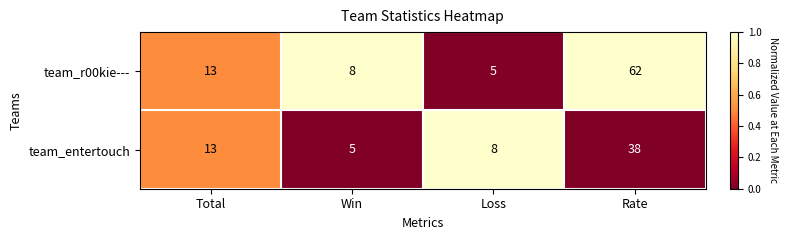

What is the minimum value shown in the chart?

5